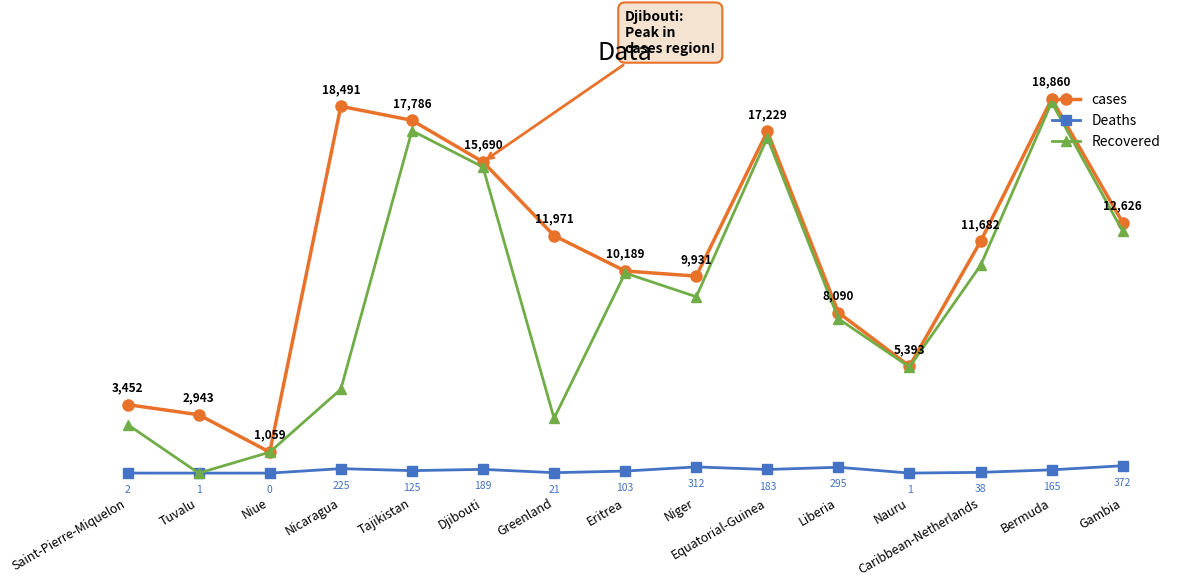

Where is Recovered nearest to the value 9342?

Niger